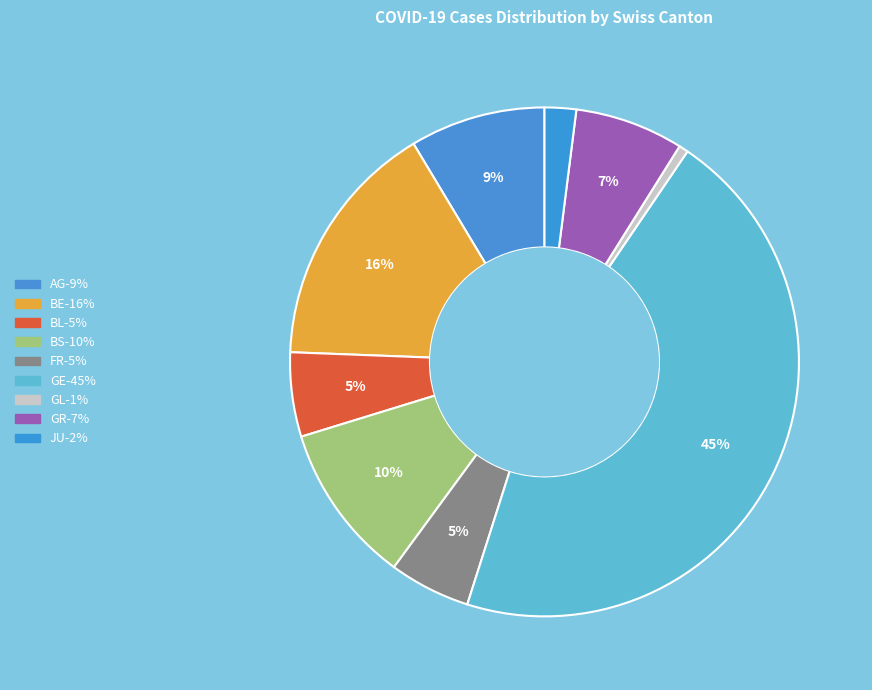

Is there a majority slice in this chart?

No